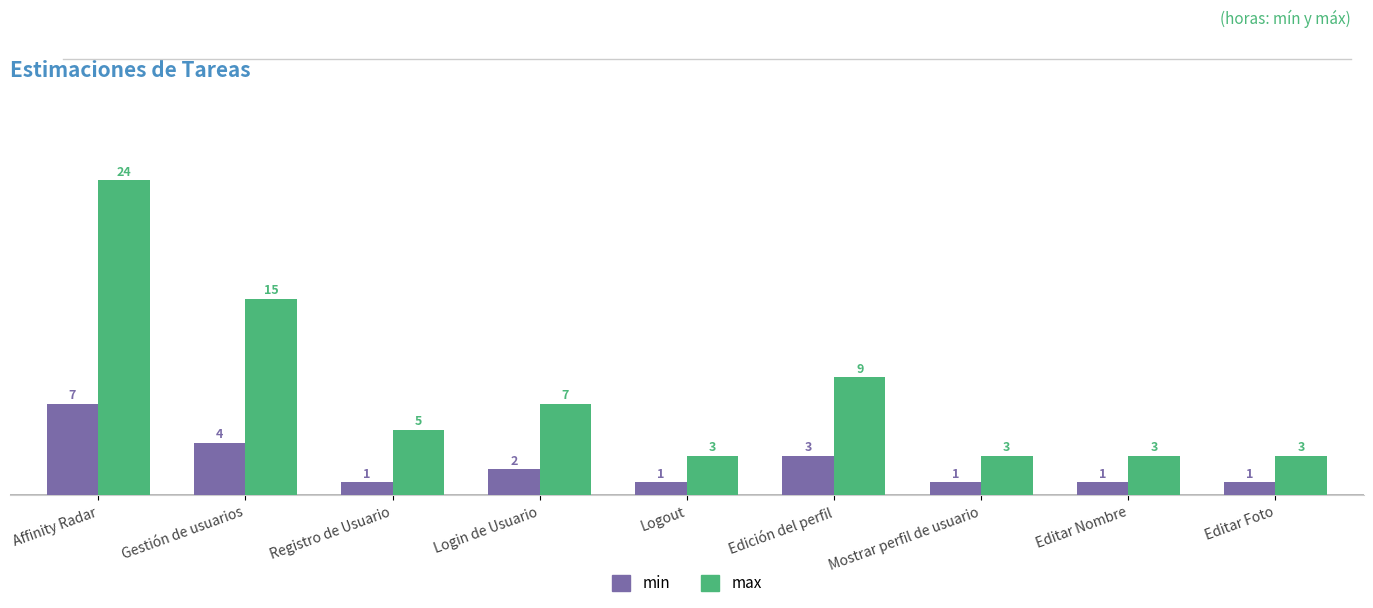

Which series has the largest range (max minus min)?

max